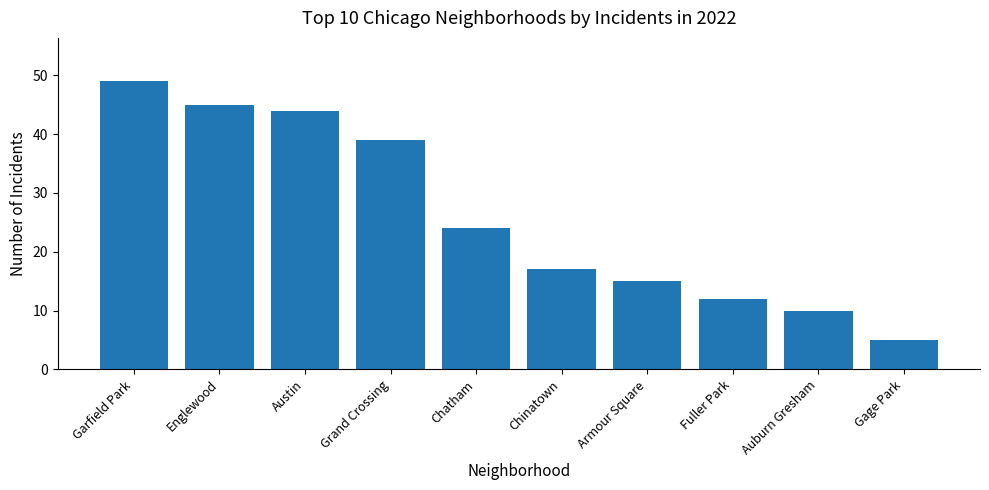

At which category does the chart reach its minimum across all series?

Gage Park